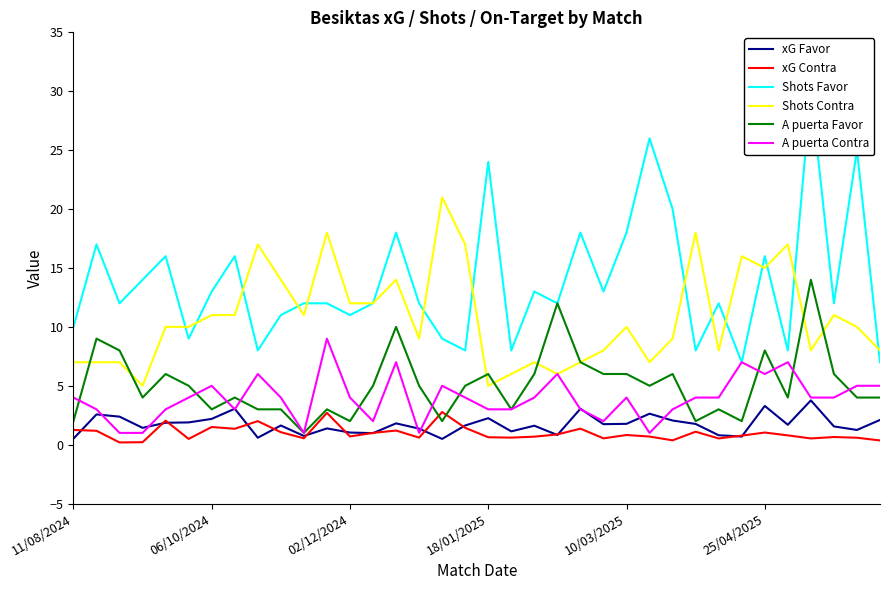

What is the difference between the highest and lowest values at 16?

20.5